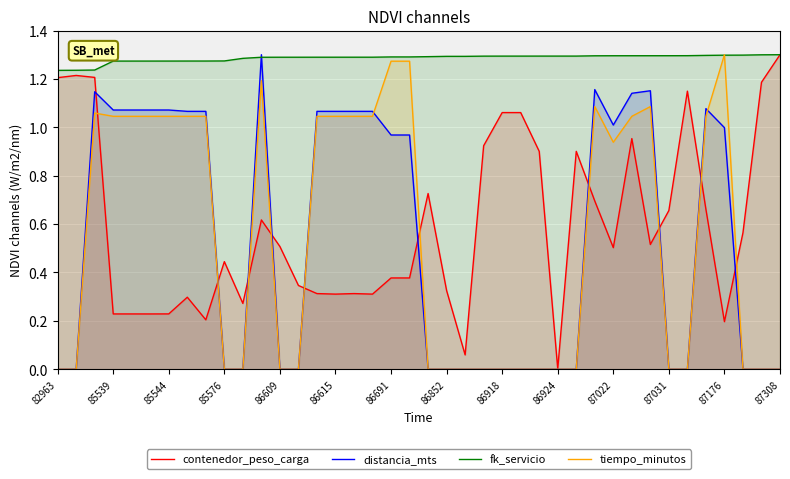

How many lines are shown in the chart?

4